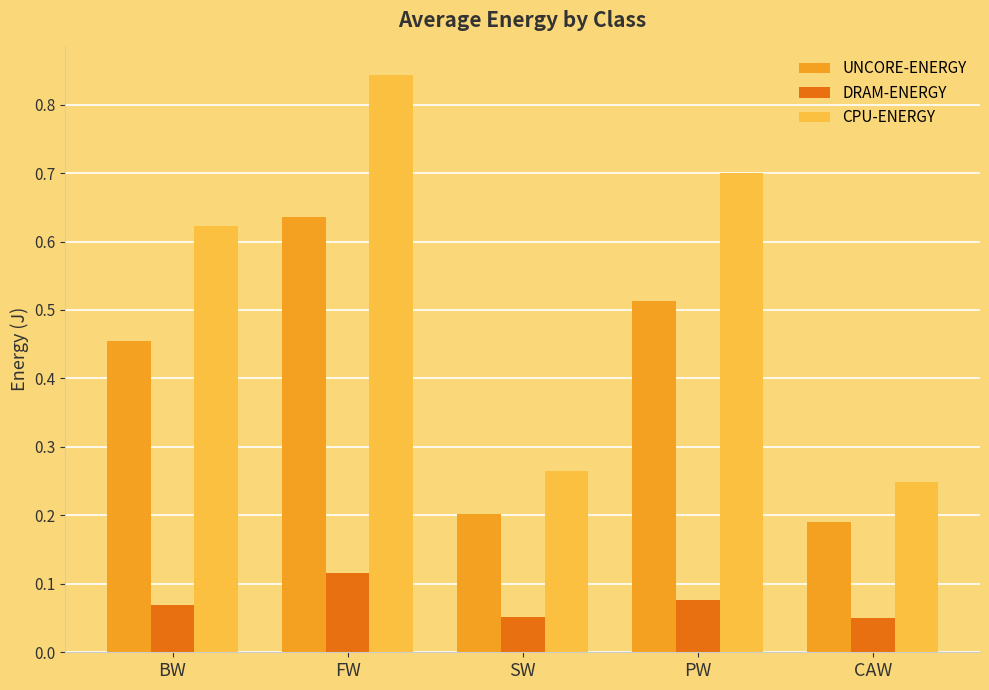

Rank the series at PW from lowest to highest value.

DRAM-ENERGY, UNCORE-ENERGY, CPU-ENERGY